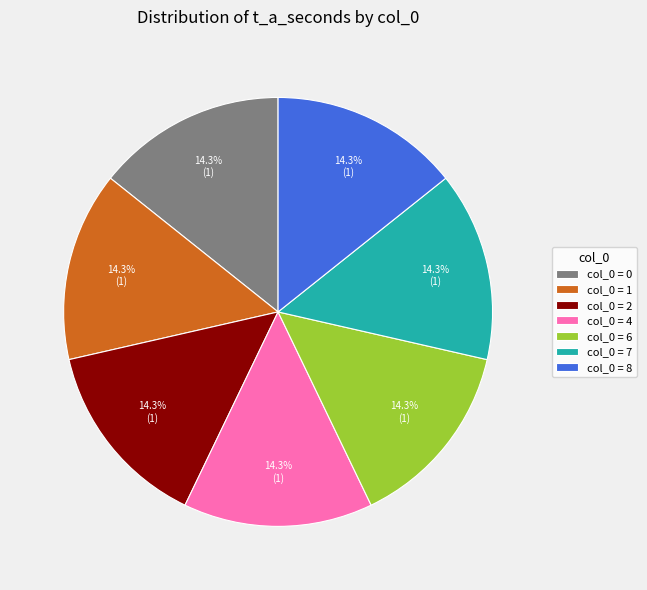

How much of the chart is everything except col_0 = 0?

85.7%